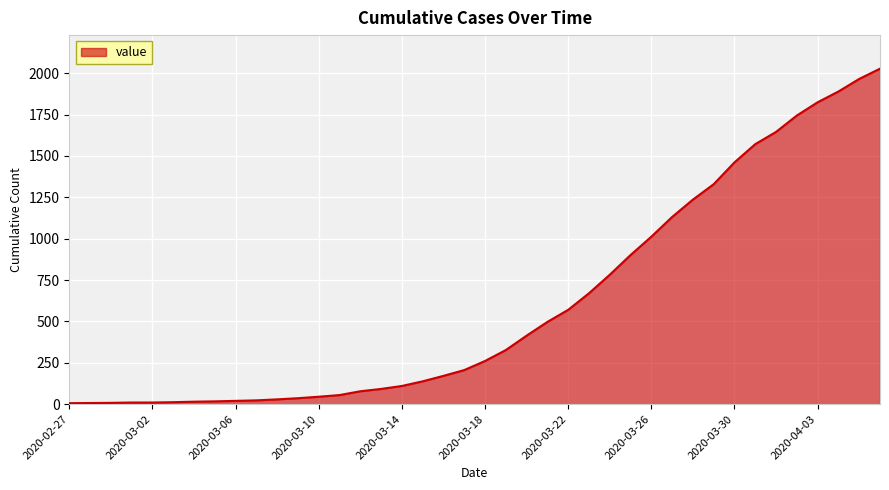

What is the difference between the maximum and minimum values?

2021